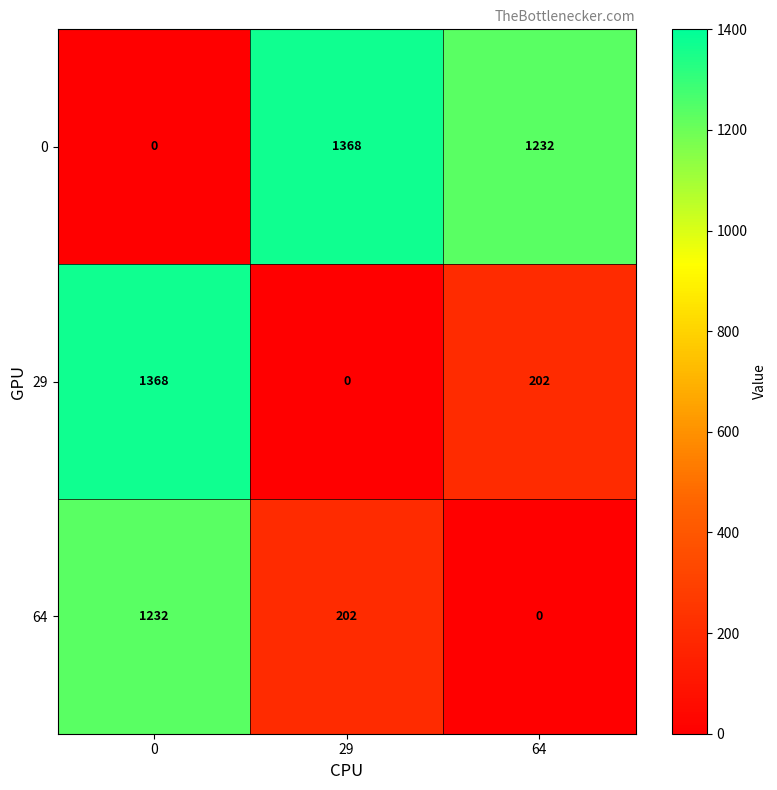

What is the average value of the 0 series?

867